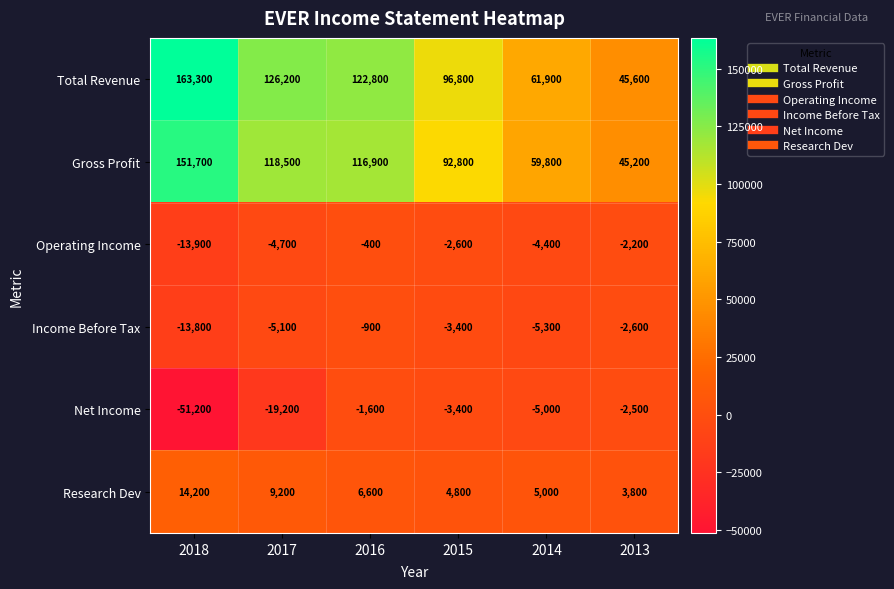

What is the sum of the Income Before Tax values at 2018 and 2016?

-14700